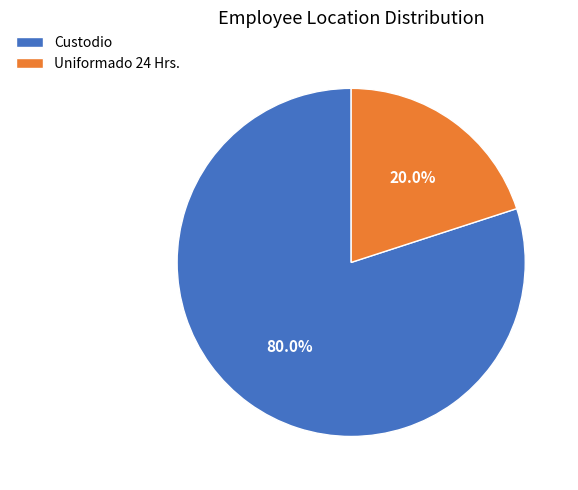

Count the number of slices in the pie.

2